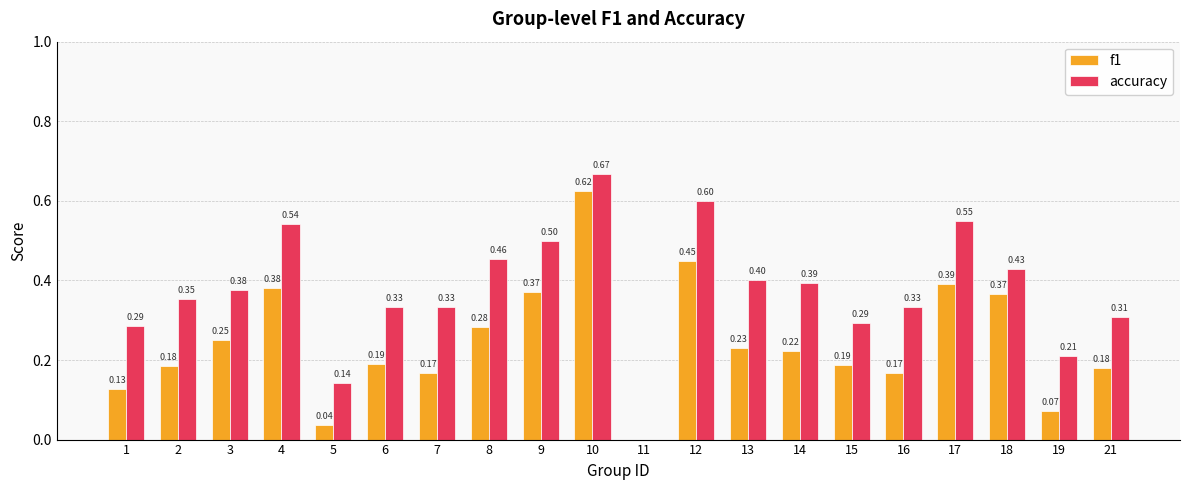

At which label is f1 closest to 0?

11